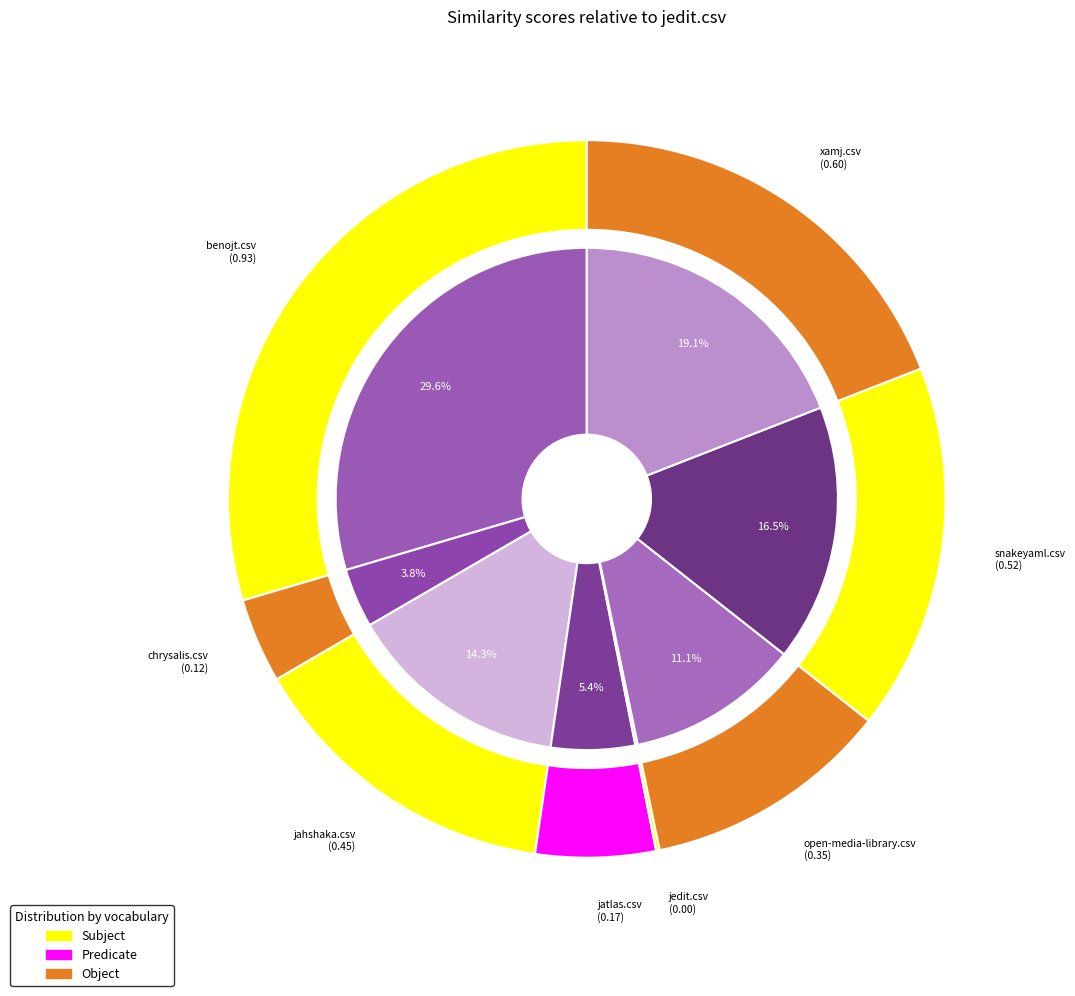

How many slices are in this pie chart?

8